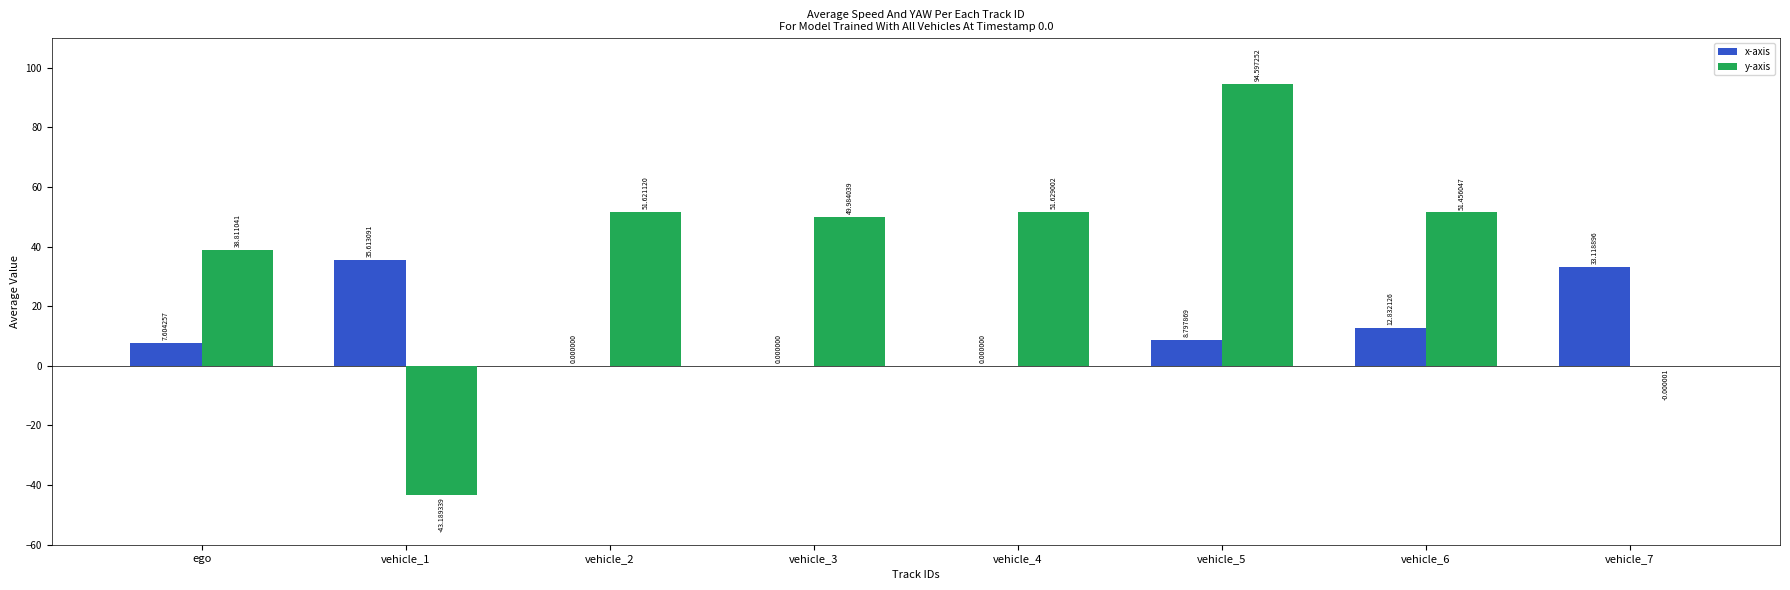

Which series changed the most between ego and vehicle_7?

y-axis